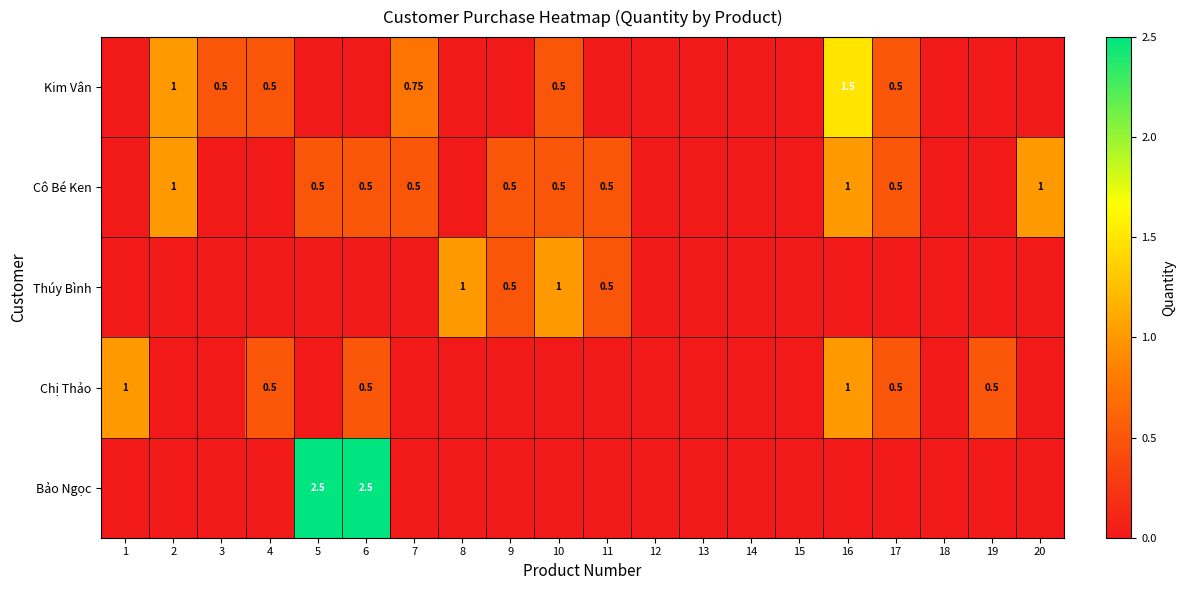

At which label does Bảo Ngọc reach its minimum?

1